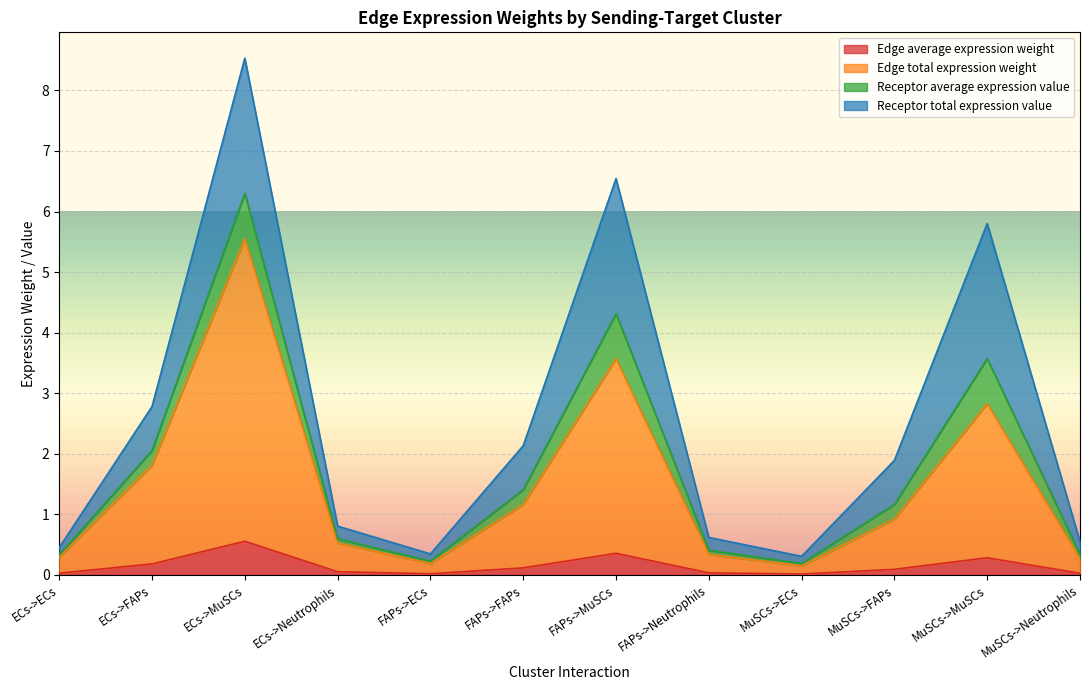

What is the difference between the highest and lowest values at FAPs->ECs?

0.2